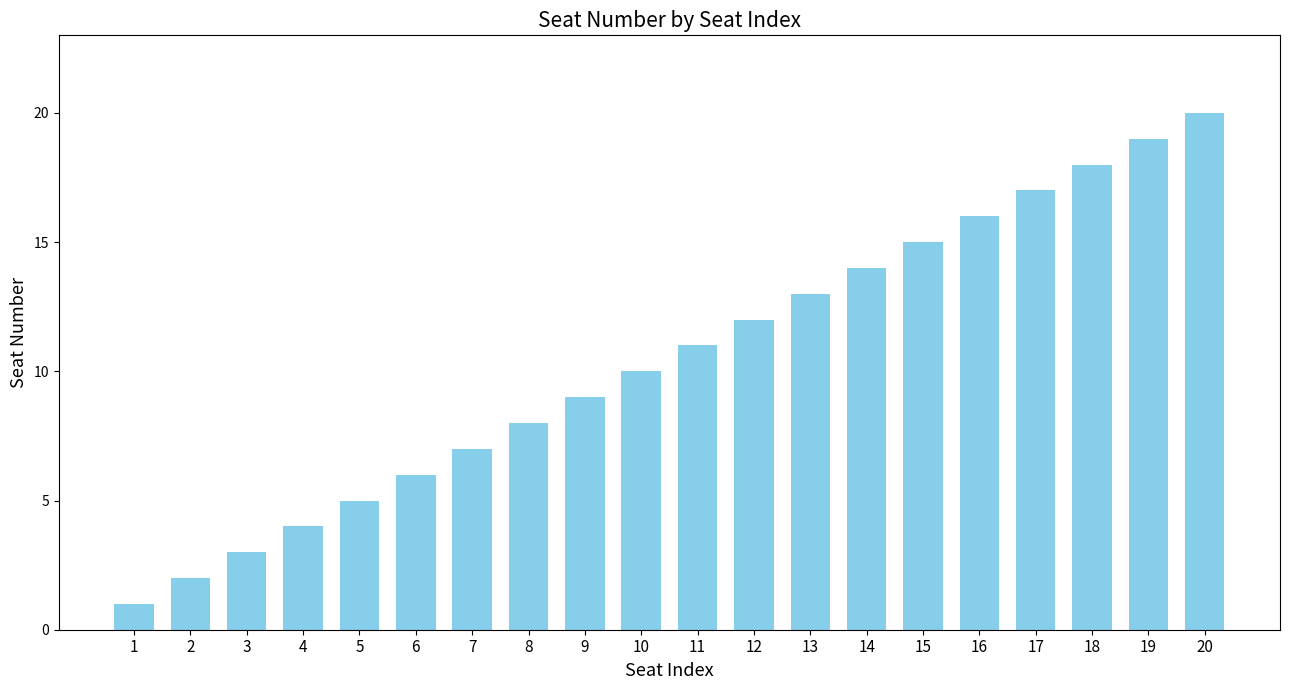

What is the value of the 3rd bar from the left?

3